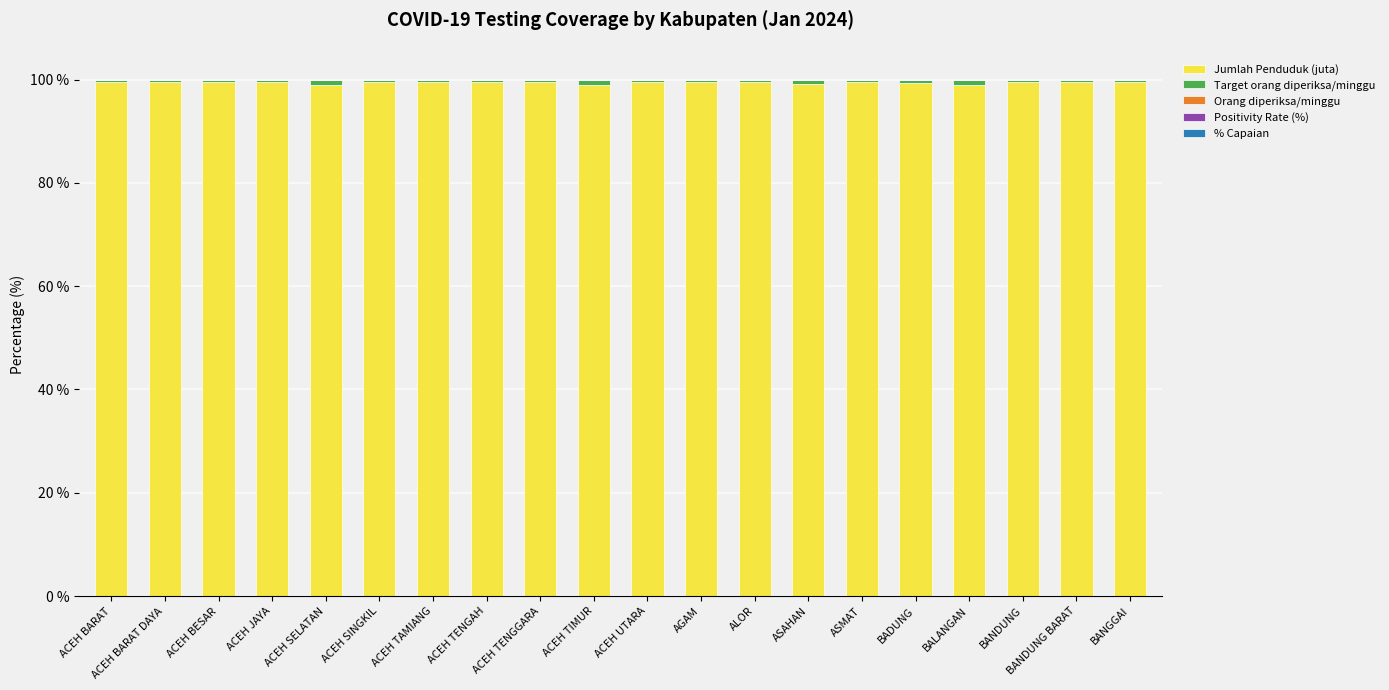

At which label is Positivity Rate (%) closest to 0?

ACEH BARAT